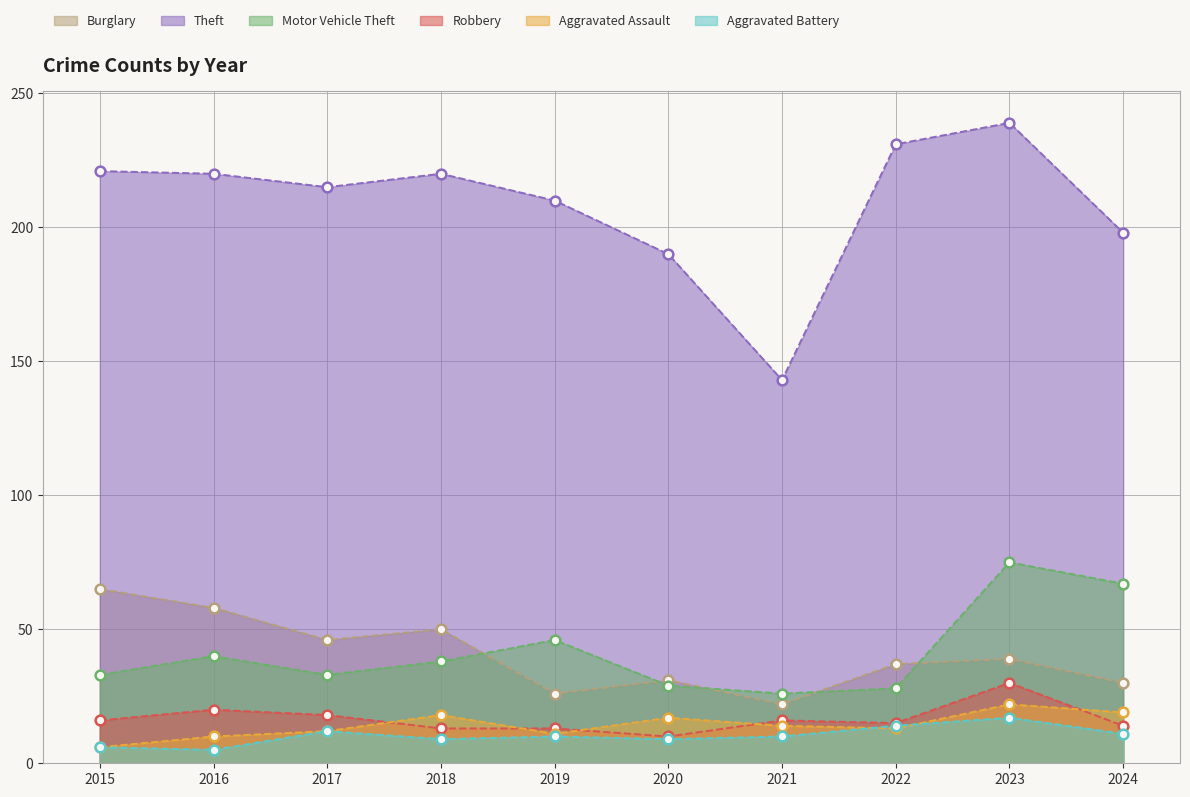

The value of Motor Vehicle Theft at 2021 is 26. True or false?

True